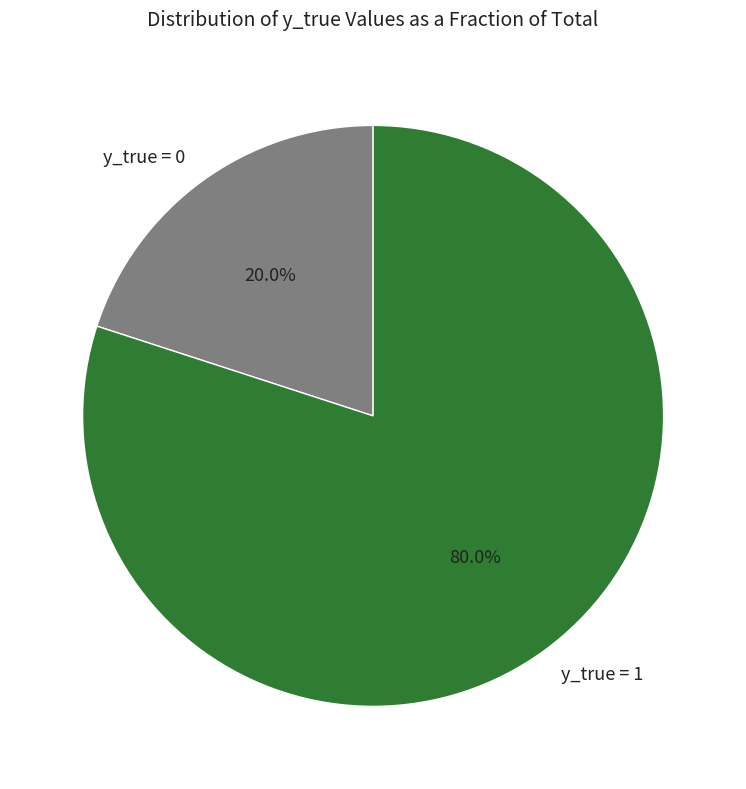

What is the total percentage of y_true = 1 and y_true = 0?

100.0%